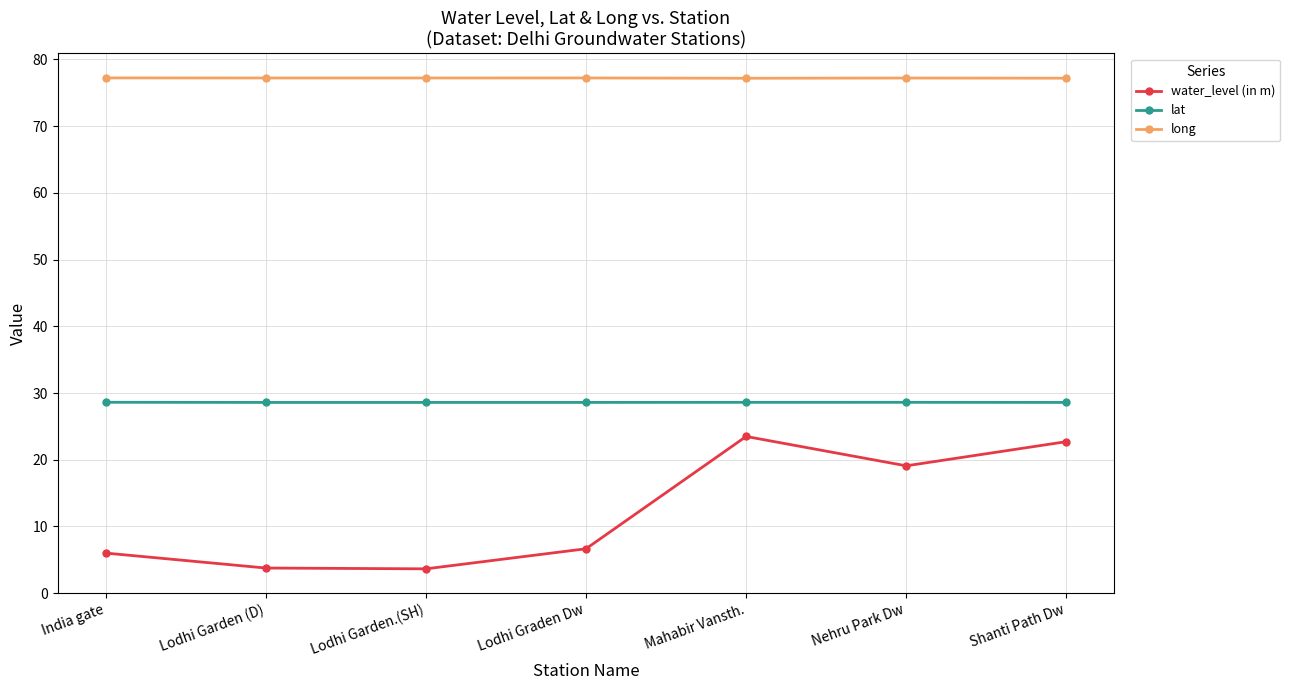

Does the chart display data point markers on the line(s)?

Yes